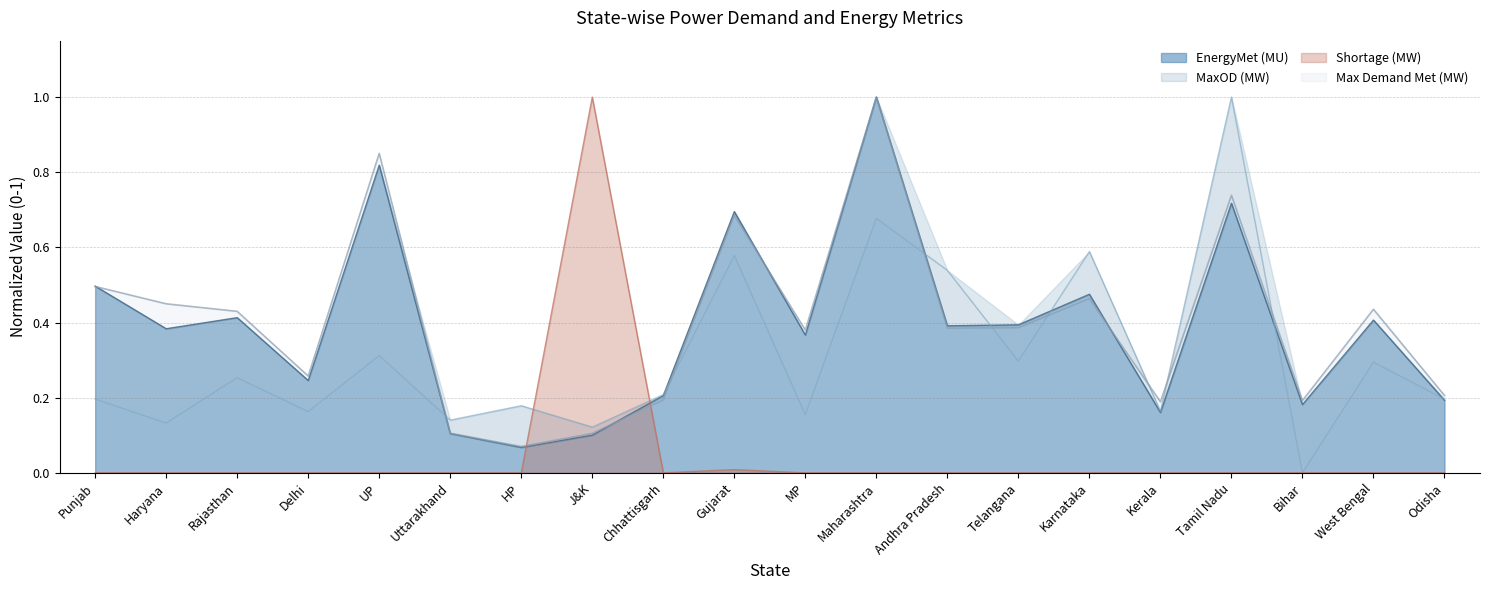

How many times do MaxOD (MW) and Max Demand Met (MW) cross each other?

8